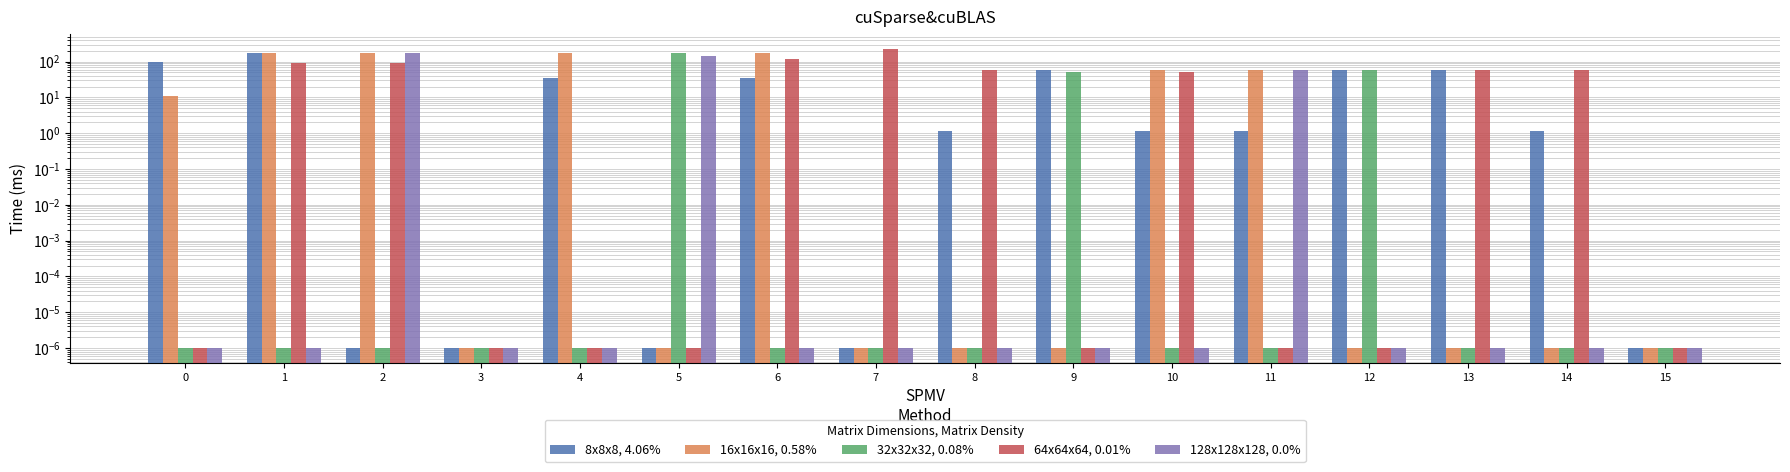

Between 8 and 14, which series saw the biggest shift?

64x64x64, 0.01%